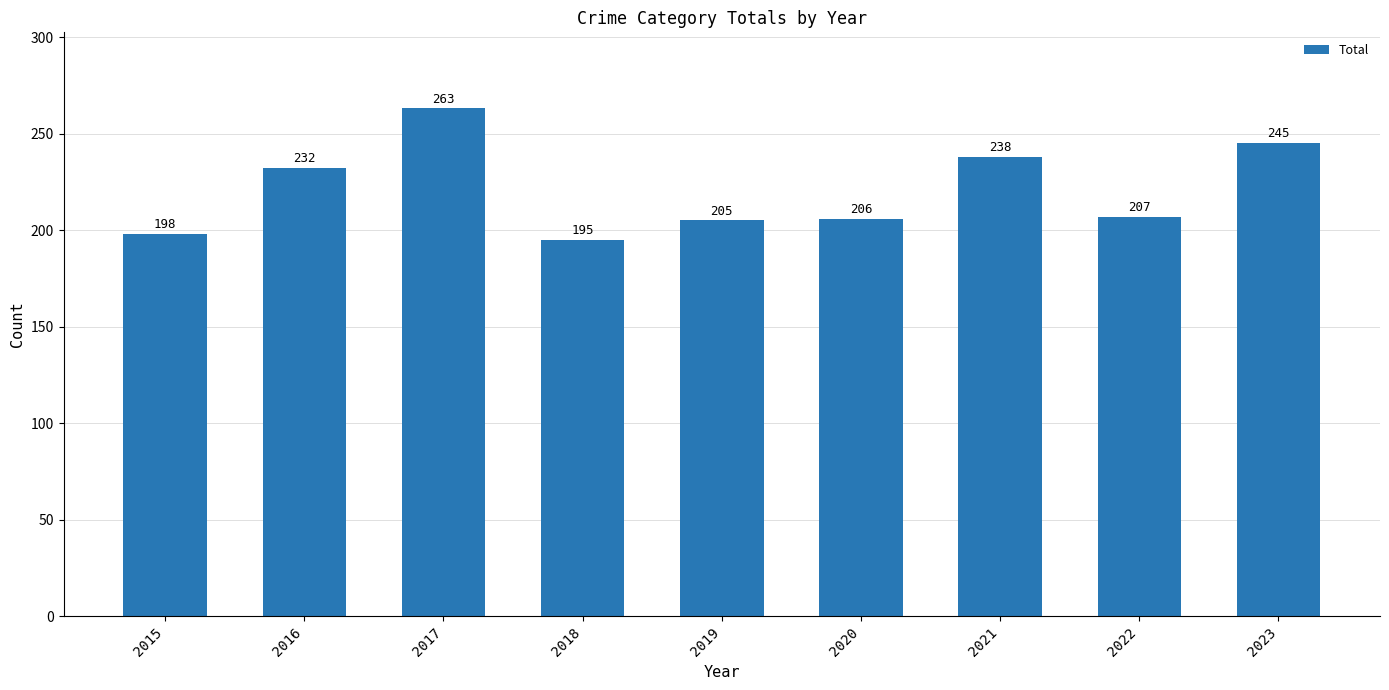

Approximately how many times larger is the value at 2018 compared to 2022?

0.9